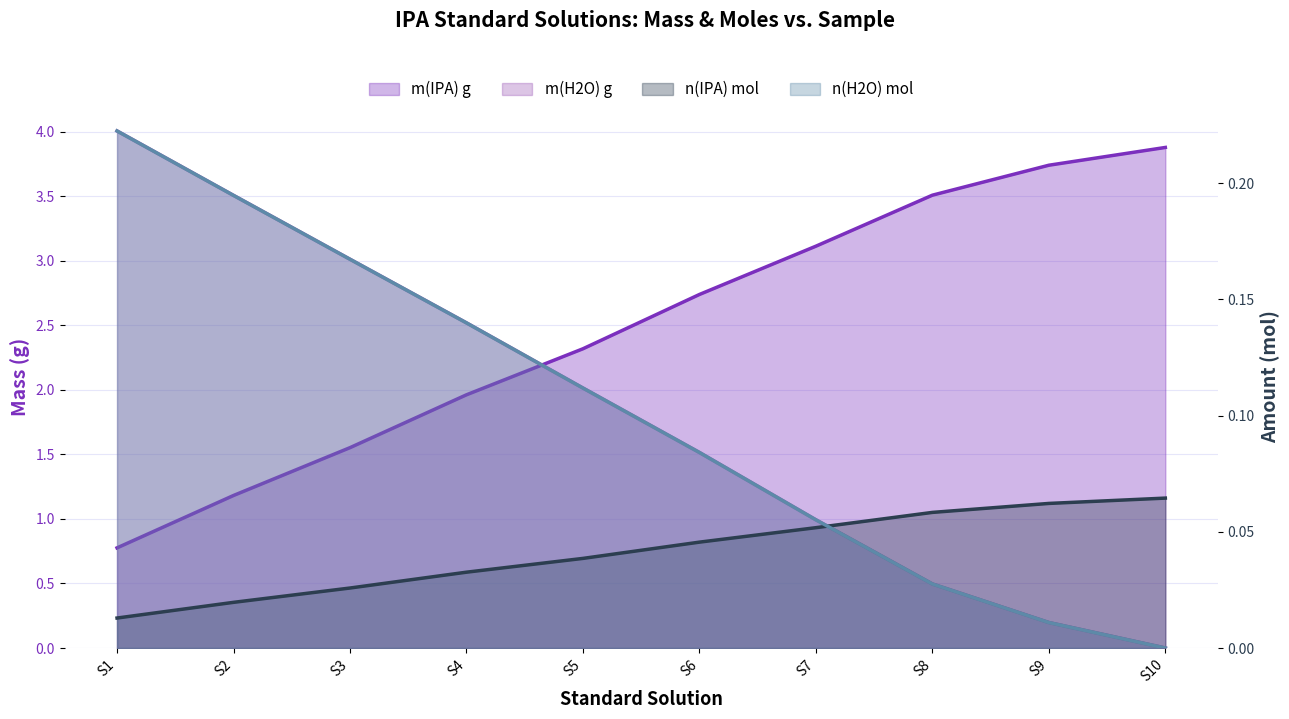

Which category has the lowest value across all series?

S10